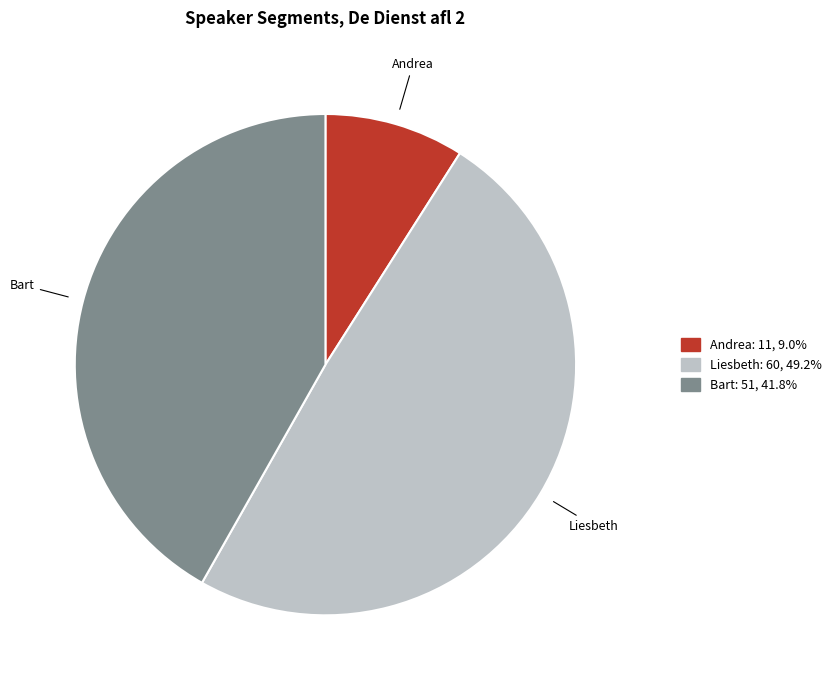

What is the ratio of the value at Bart to the value at Andrea?

4.6